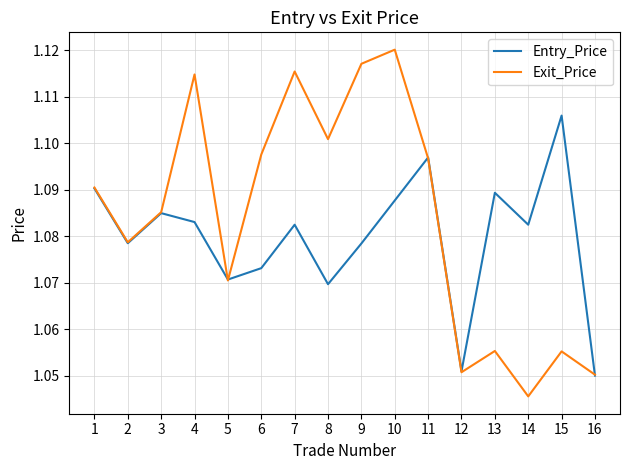

The value of Exit_Price at 14 is 0.4. True or false?

False